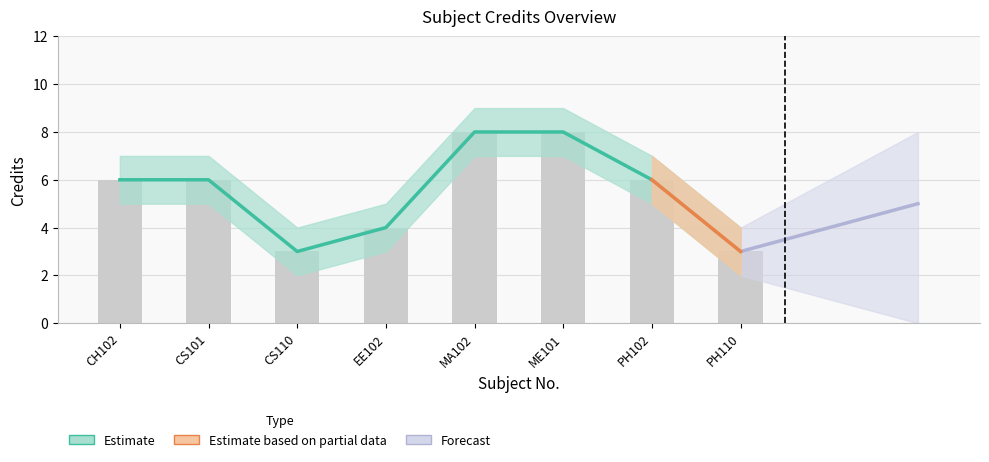

Rank the categories by Credit value from lowest to highest.

CS110, PH110, EE102, CH102, CS101, PH102, MA102, ME101